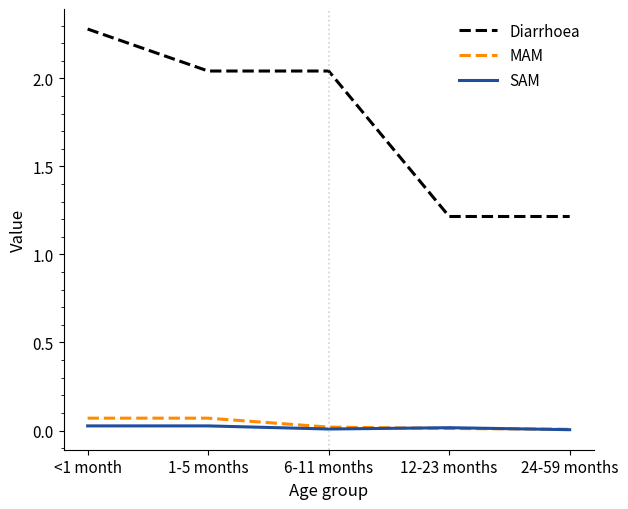

At which category is the sum across all series the highest?

<1 month